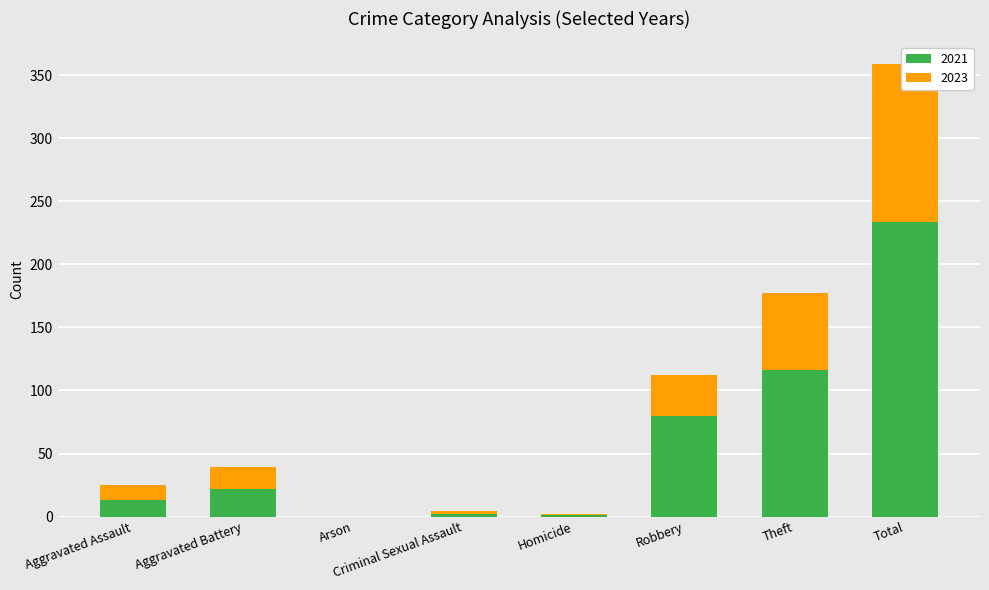

Rank the series by their maximum value, from highest to lowest.

2021, 2023